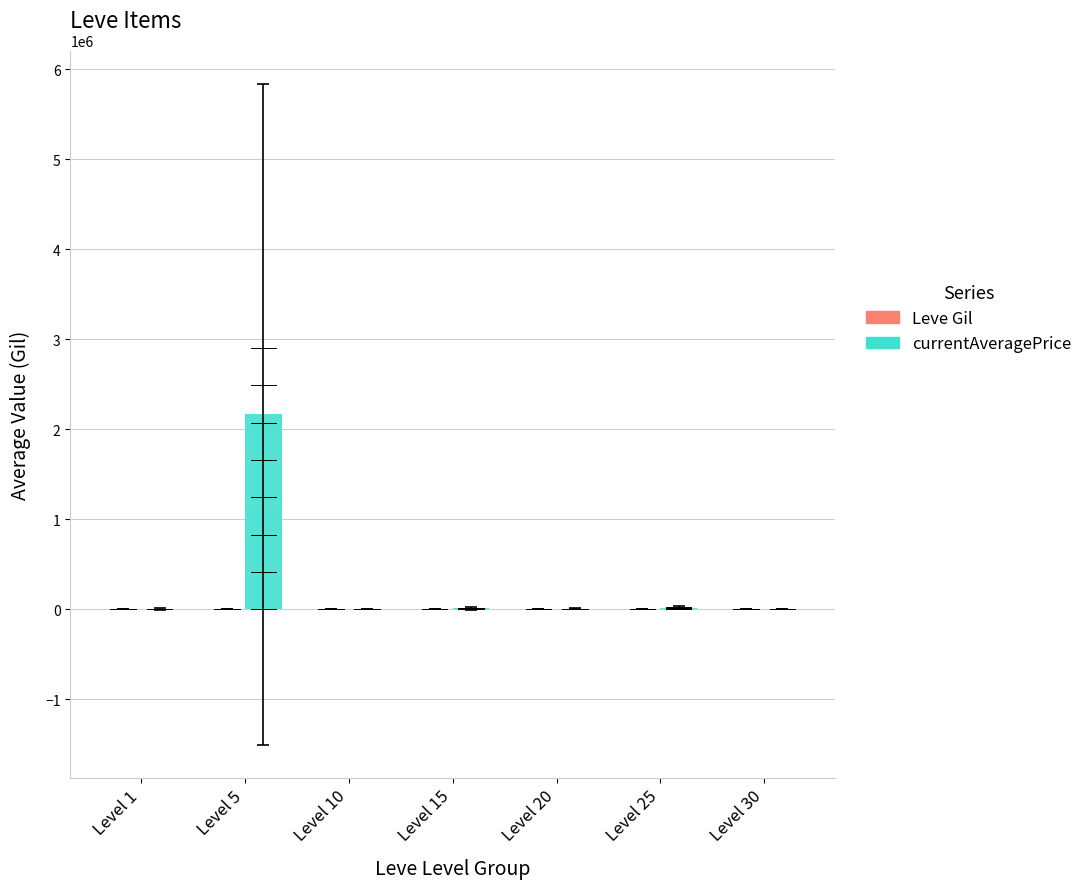

At which category is the sum across all series the highest?

Level 5